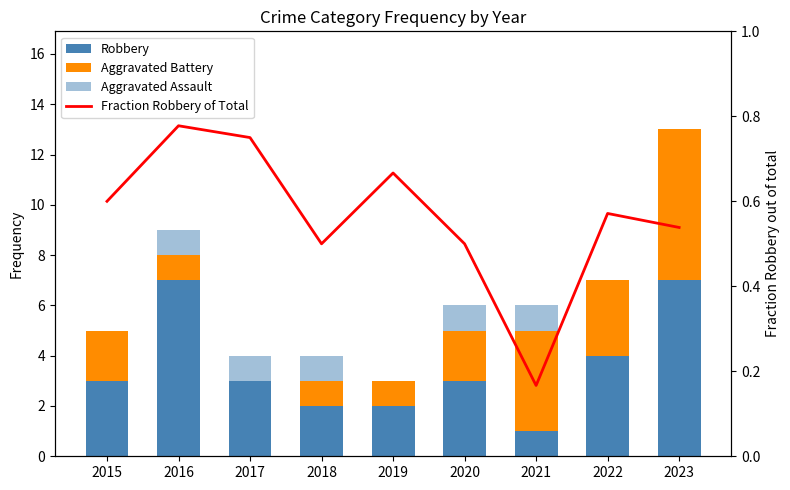

What is the difference between the Aggravated Assault values at 2015 and 2020?

1.0